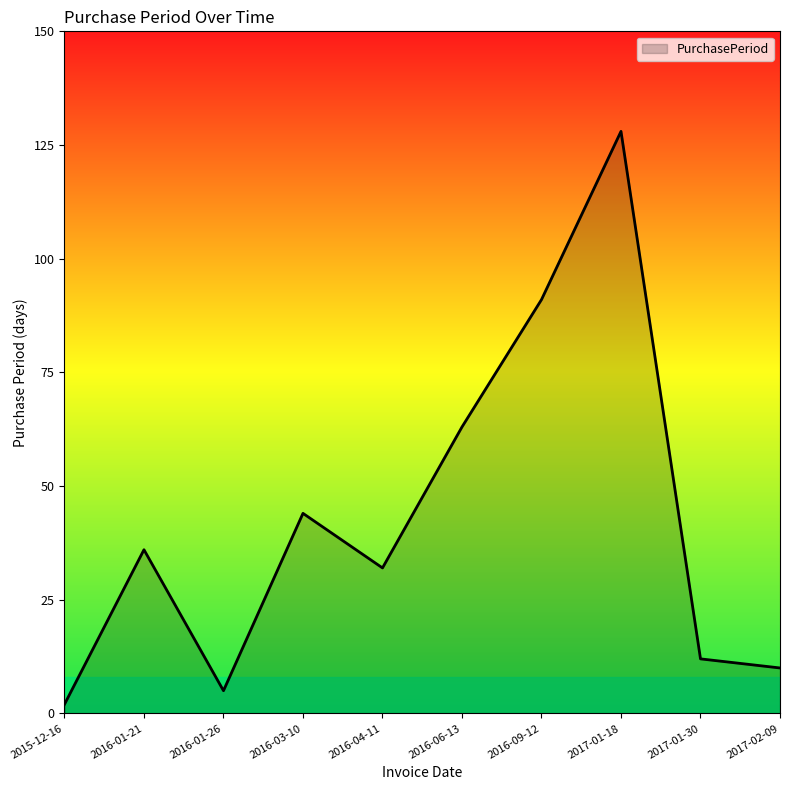

At which label is the value closest to 65?

2016-06-13